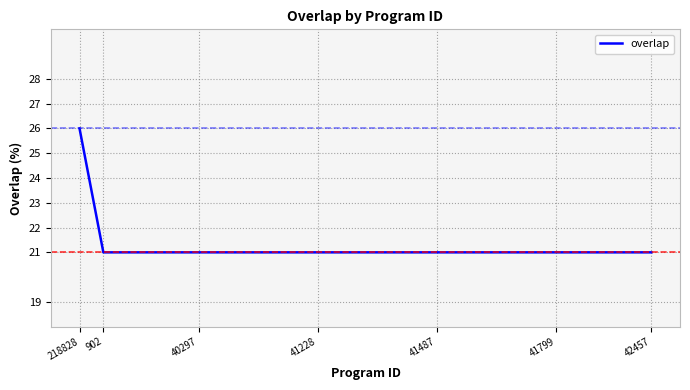

What is the greatest value displayed?

26